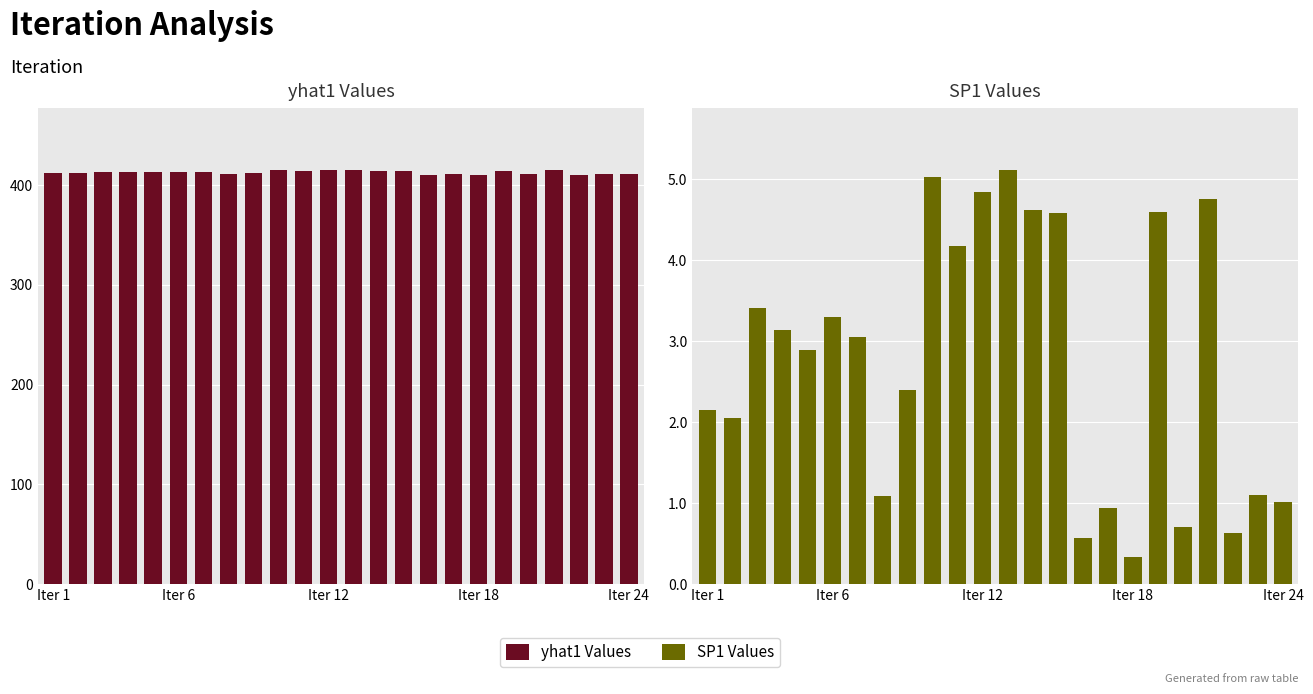

Rank the series by their average value, from highest to lowest.

yhat1 Values, SP1 Values